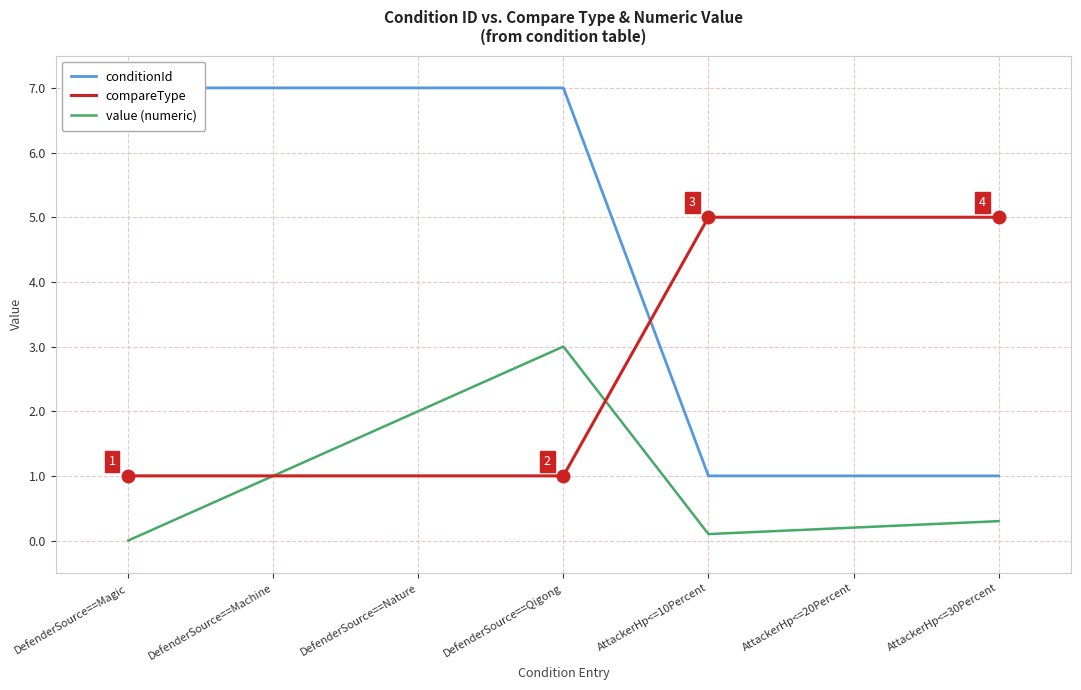

At which category does the chart reach its peak across all series?

DefenderSource==Magic